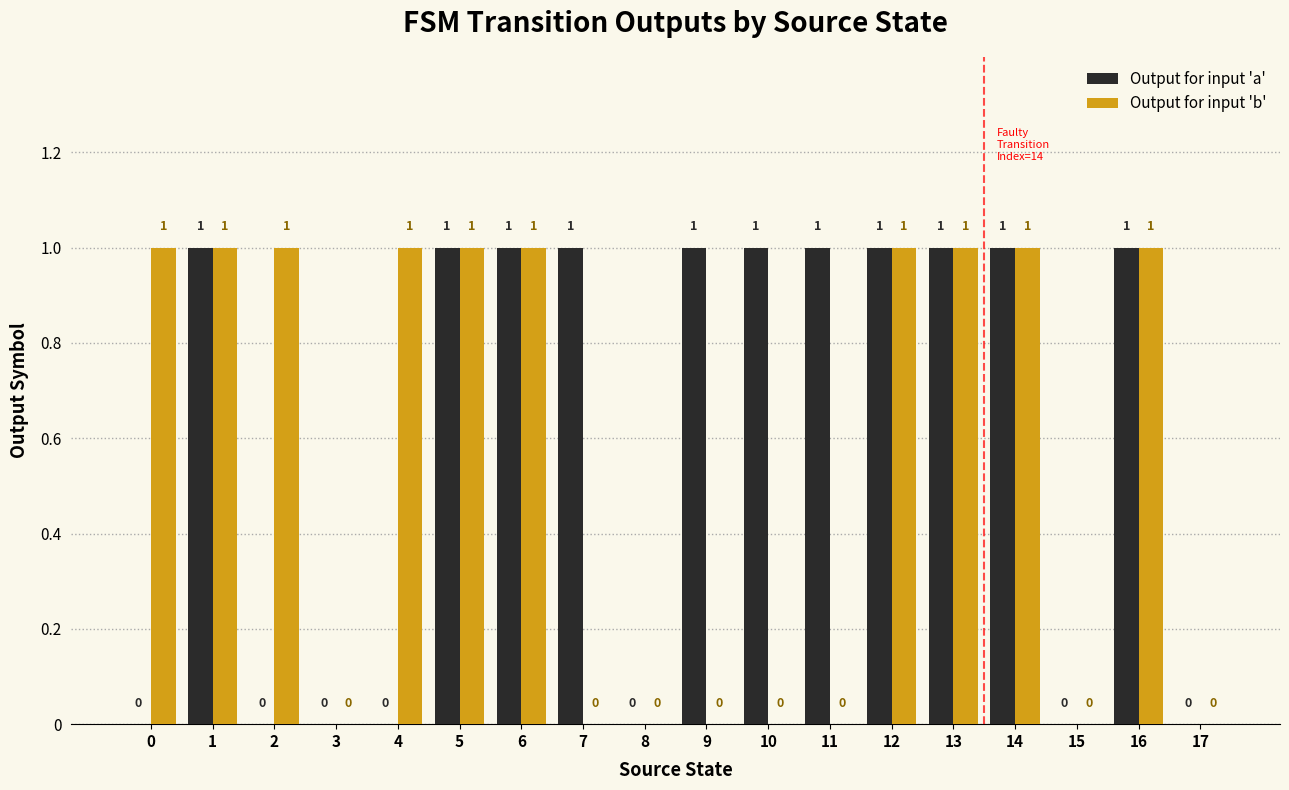

Reading left to right, transcribe all the data shown in this chart.

Output for input 'a': 0=0	1=1	2=0	3=0	4=0	5=1	6=1	7=1	8=0	9=1	10=1	11=1	12=1	13=1	14=1	15=0	16=1	17=0
Output for input 'b': 0=1	1=1	2=1	3=0	4=1	5=1	6=1	7=0	8=0	9=0	10=0	11=0	12=1	13=1	14=1	15=0	16=1	17=0